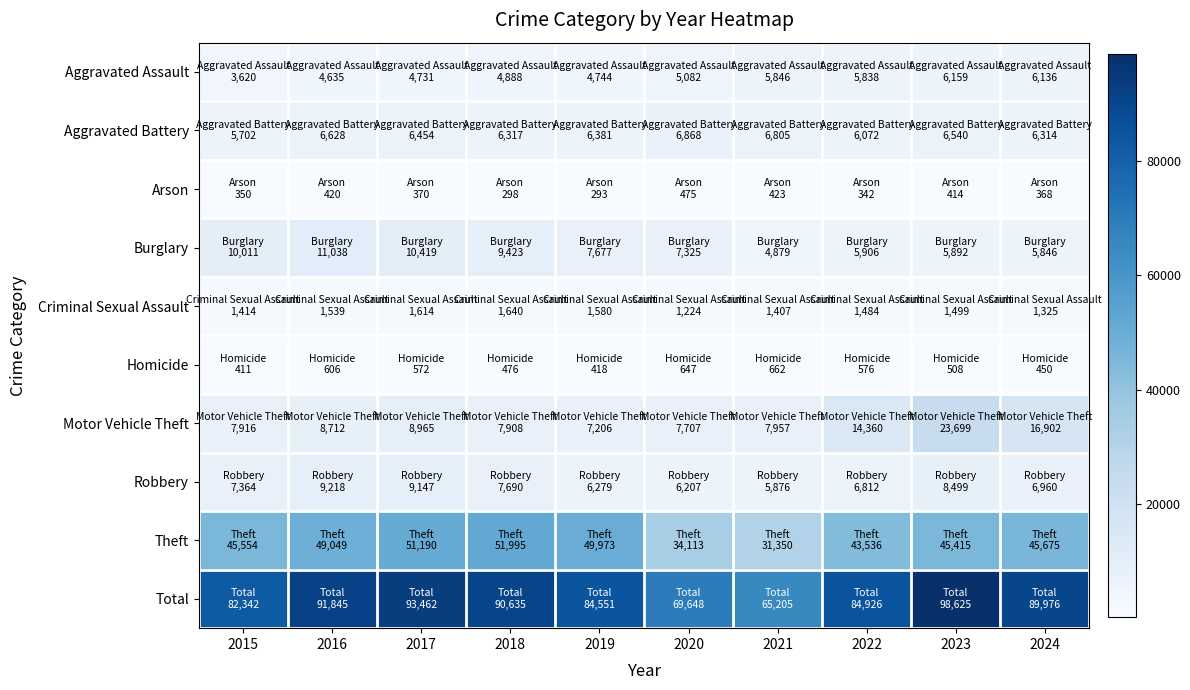

At which category is the sum across all series the highest?

2023